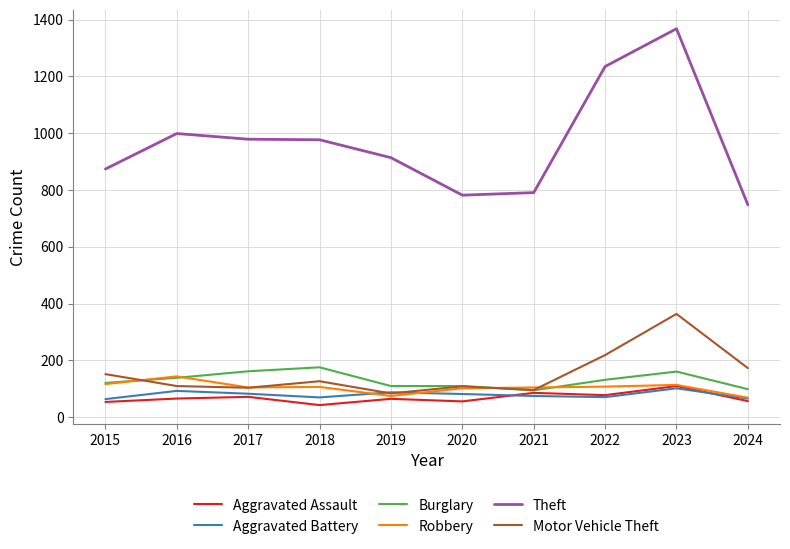

What is the spread (max minus min) of values at 2024?

691